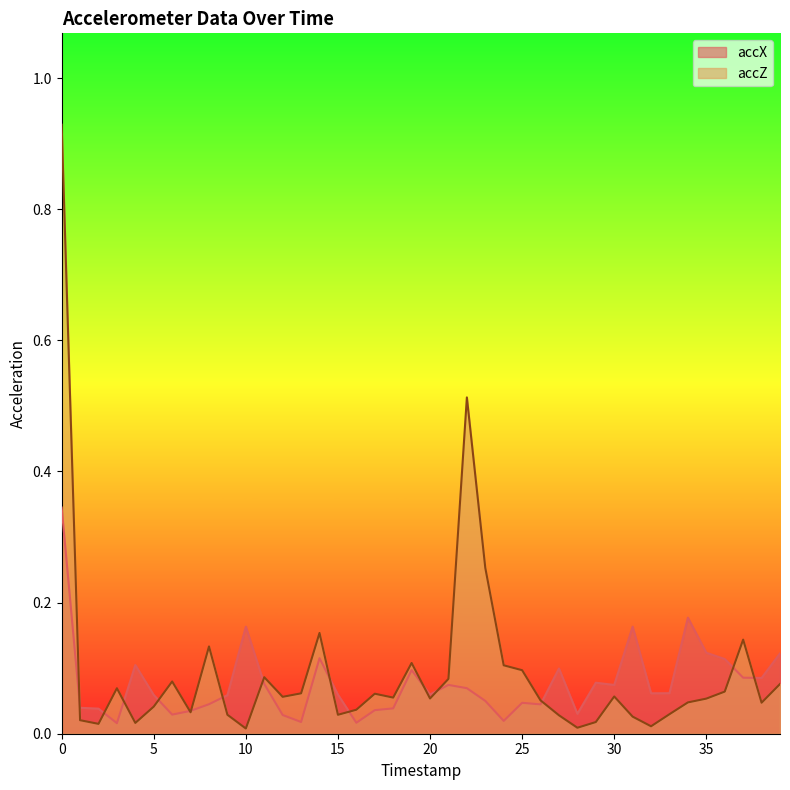

What is the highest value of the accX series?

0.3